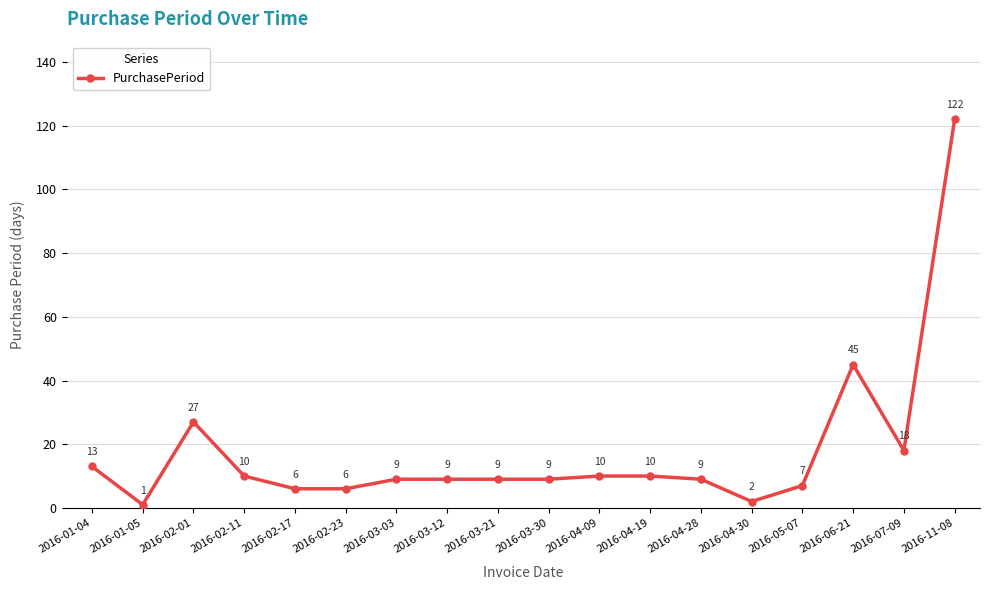

At which category does the chart reach its peak across all series?

2016-11-08